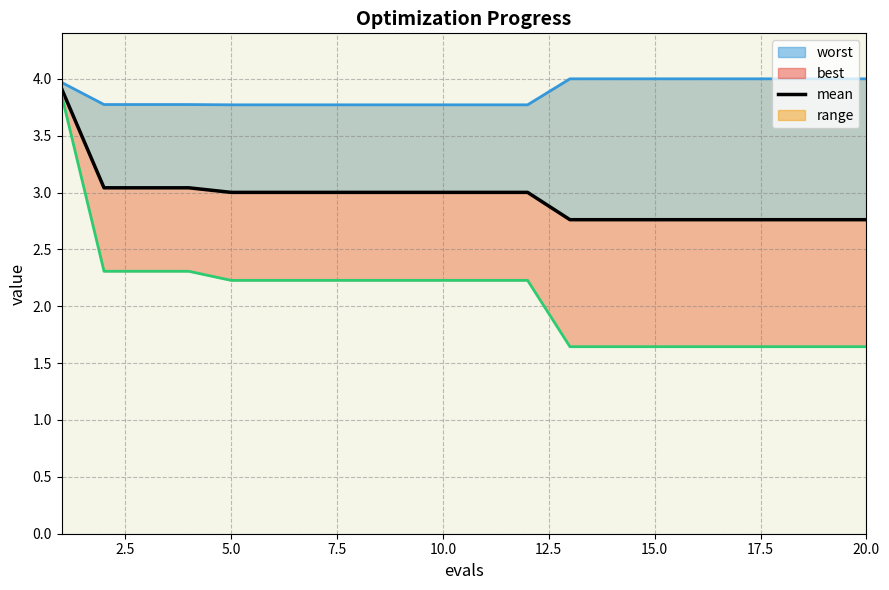

Rank the categories by value from lowest to highest.

12, 13, 14, 15, 16, 17, 18, 19, 10.0, 12.5, 15.0, 17.5, 20.0, 9, 10, 11, 2.5, 5.0, 7.5, 0.0